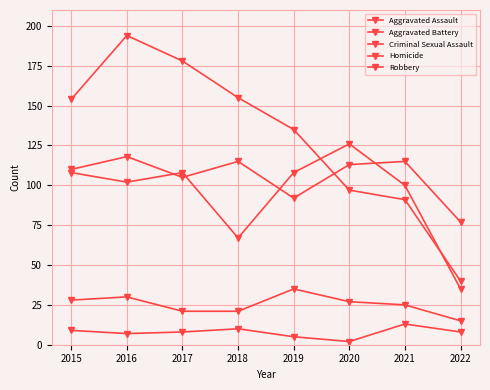

How many lines are shown in the chart?

5